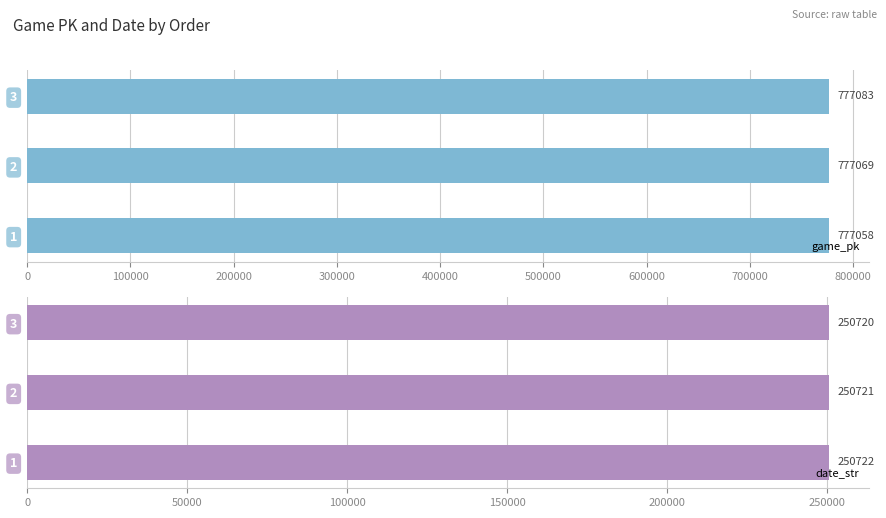

Count the date_str values in the range 250720 to 250722.

3